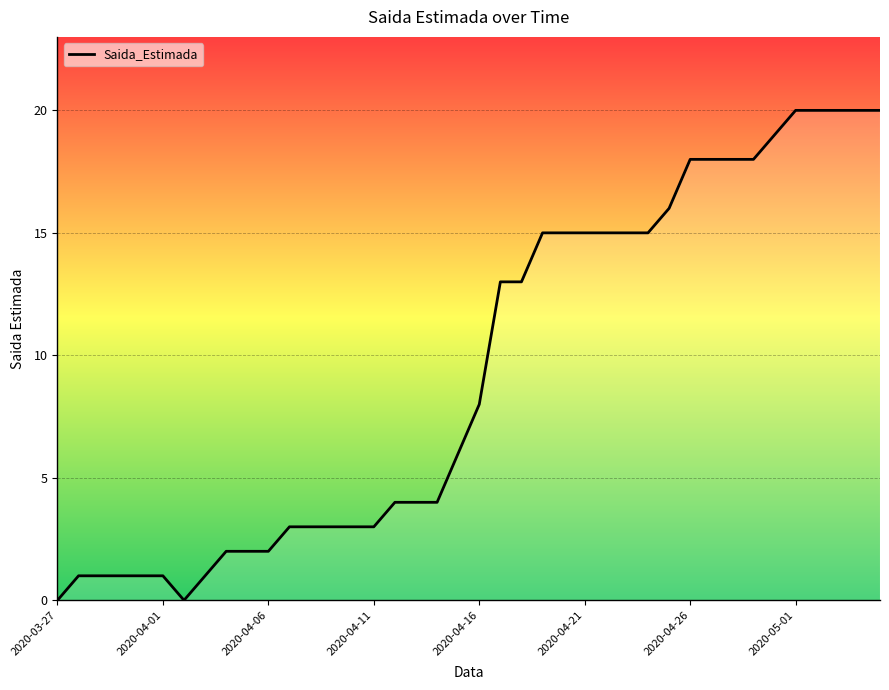

What is the greatest value displayed?

20